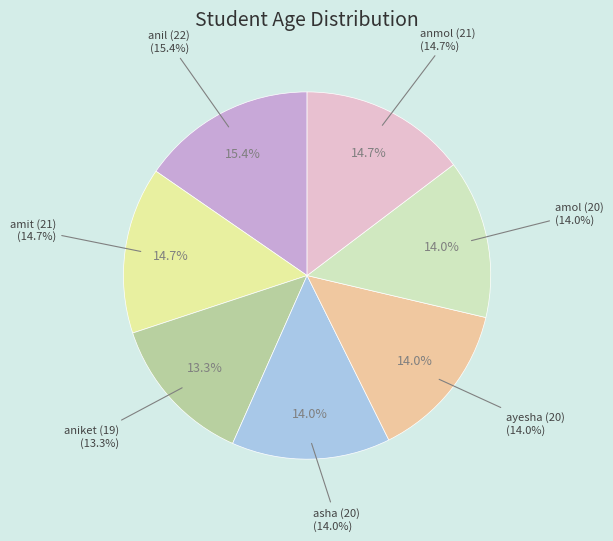

Approximately how many times larger is the value at ayesha (20) compared to anil (22)?

0.9